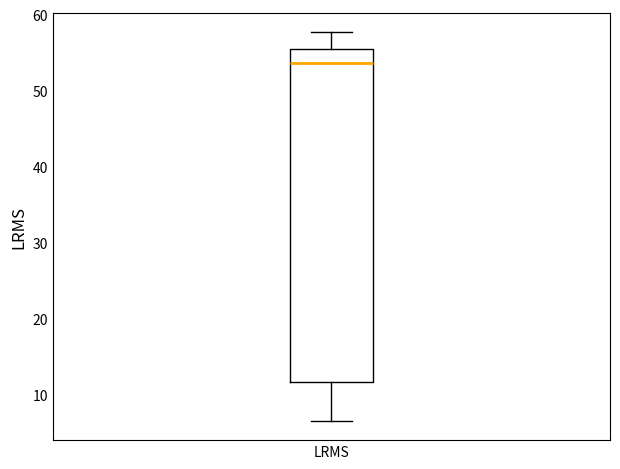

Read this box plot against the y-axis: the position of the median line, the range covered by the box, and the ends of both whiskers. The values are not printed on the chart, so give them approximately, as read against the axis.

median 54, box 12 to 55, whiskers 7 to 58